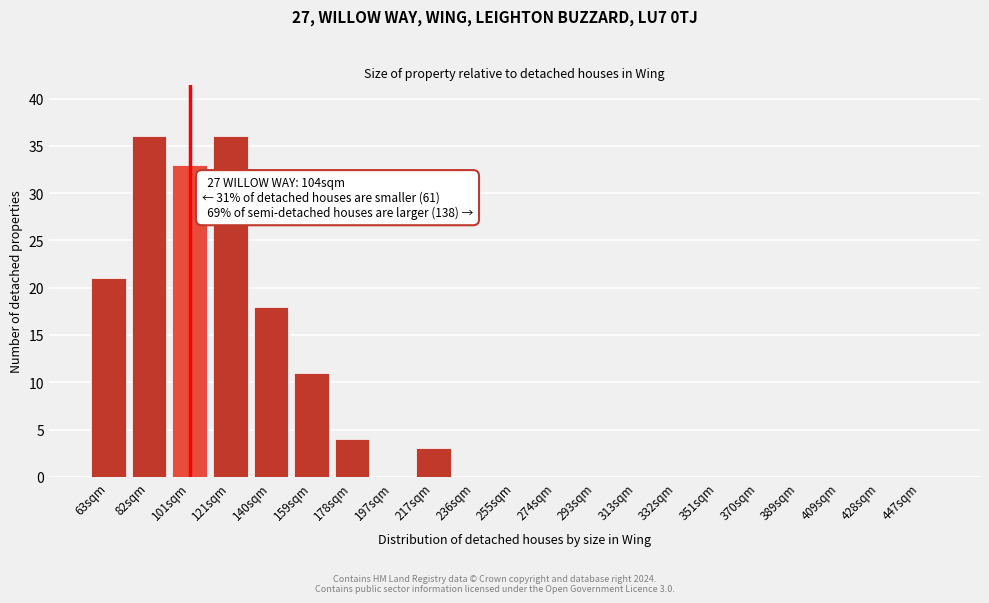

Reading left to right, list all the values displayed in this chart.

63sqm=21	82sqm=36	101sqm=33	121sqm=36	140sqm=18	159sqm=11	178sqm=4	197sqm=0	217sqm=3	236sqm=0	255sqm=0	274sqm=0	293sqm=0	313sqm=0	332sqm=0	351sqm=0	370sqm=0	389sqm=0	409sqm=0	428sqm=0	447sqm=0